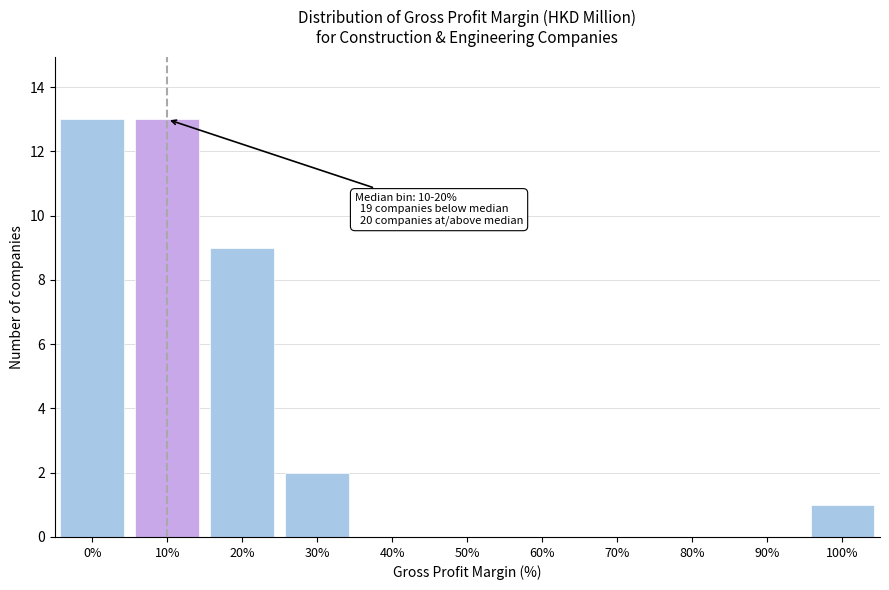

What is the sum of all values?

38